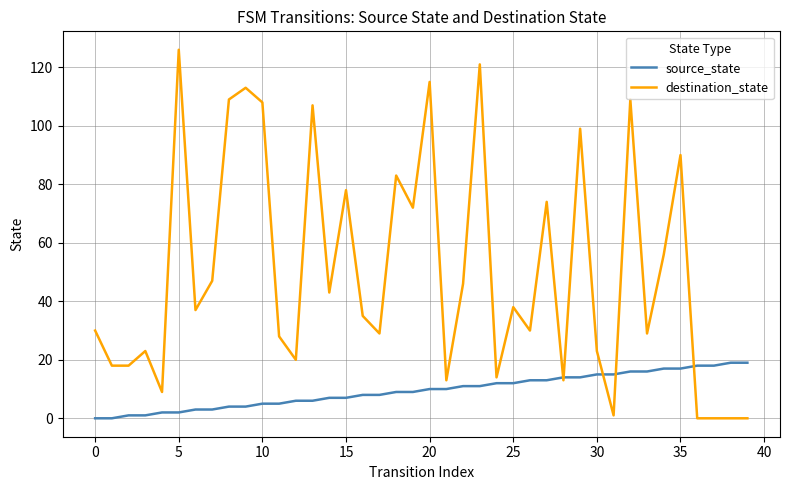

What is the greatest value displayed?

126